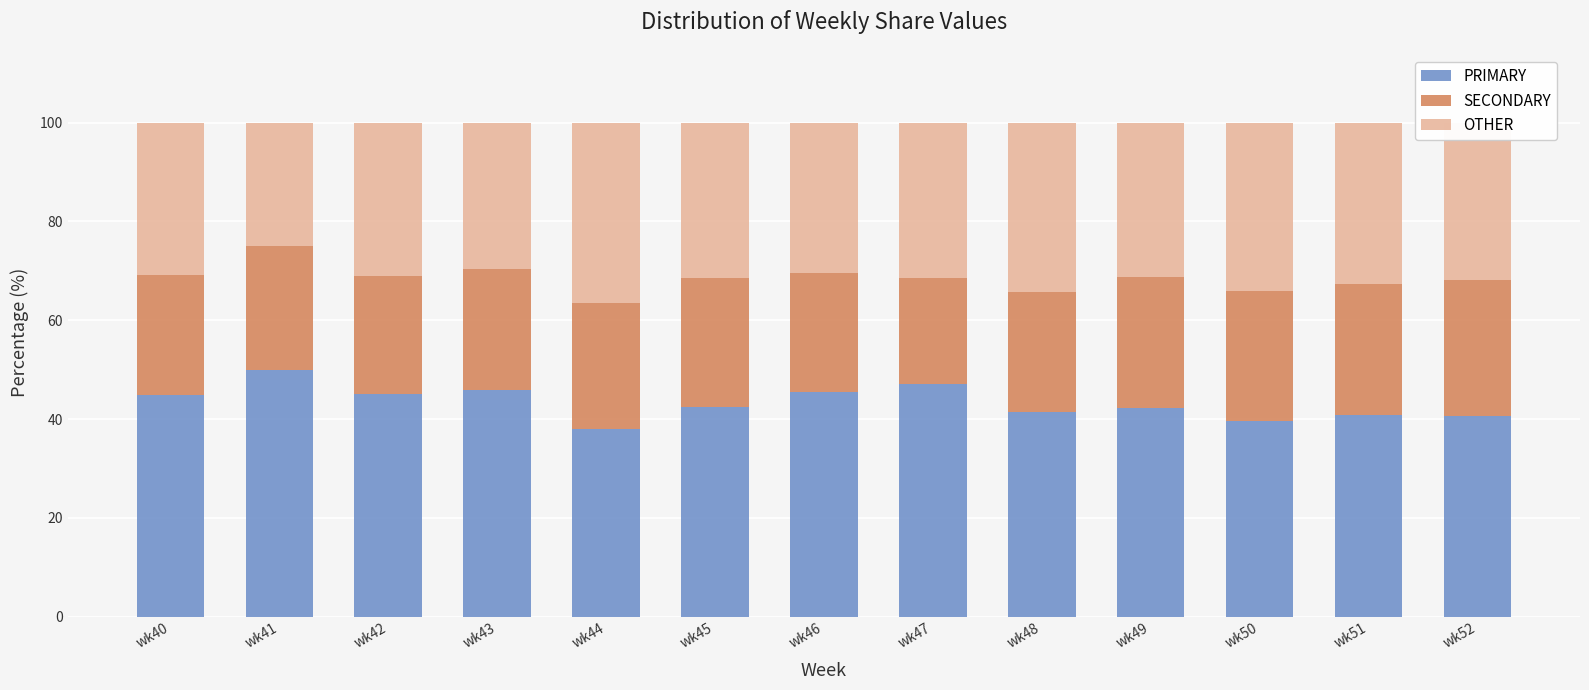

Are the bars horizontal?

No